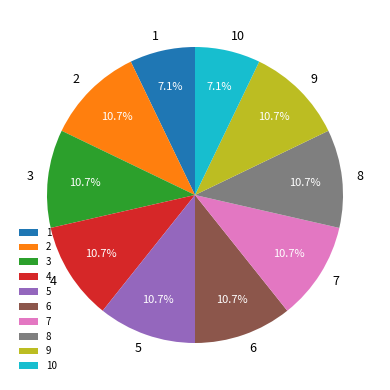

Approximately how many times larger is the value at 4 compared to 8?

1.0